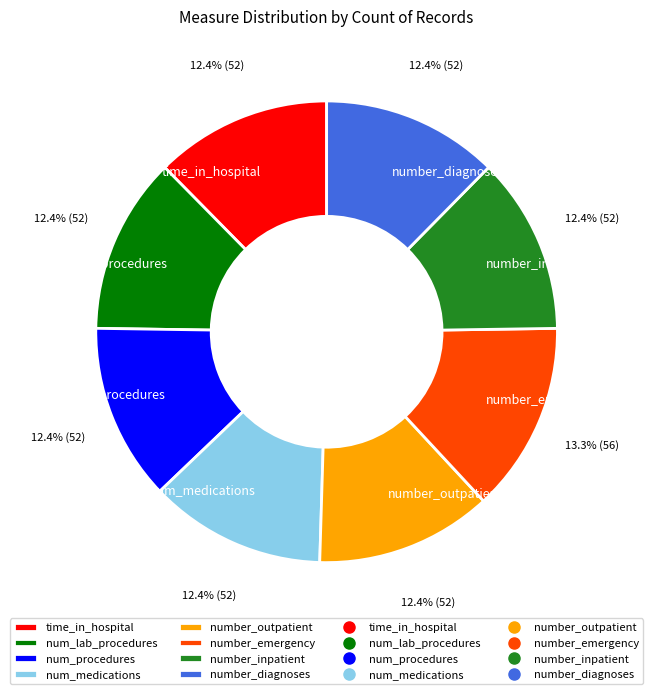

What is the largest slice in the pie chart?

number_emergency